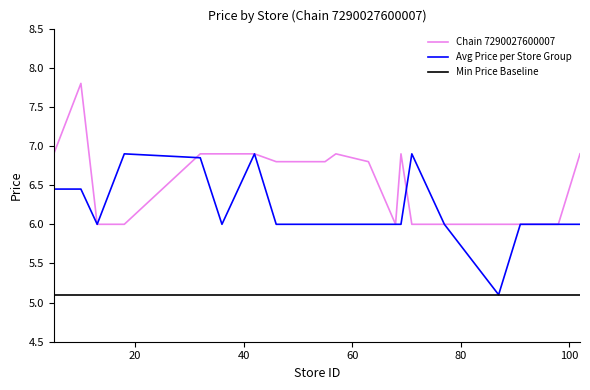

Which series has the largest total across all categories?

Chain 7290027600007